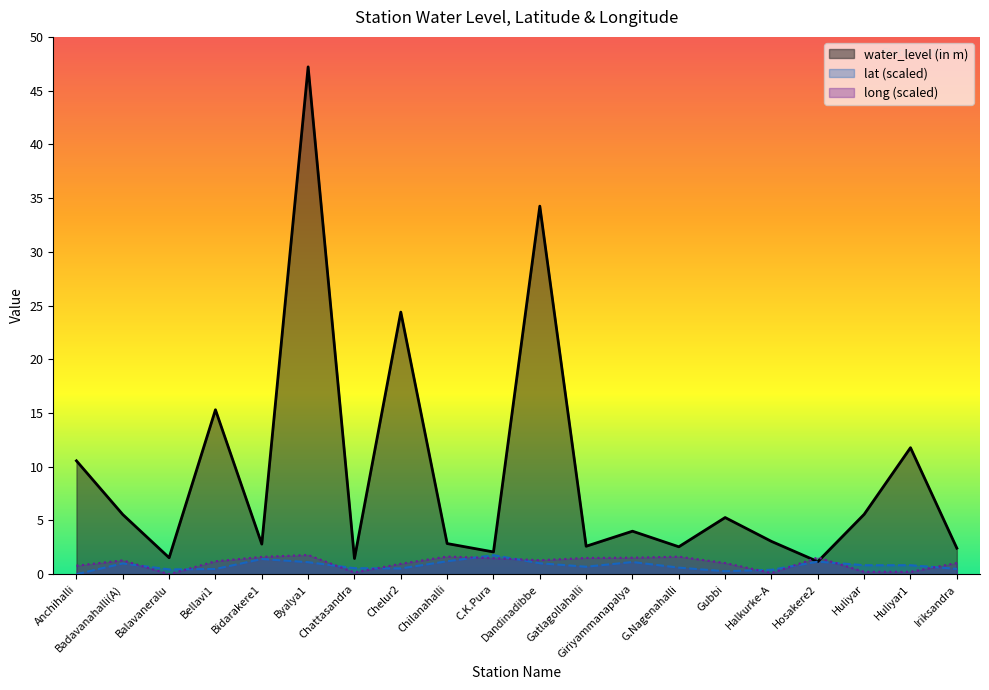

At which label is lat closest to 0?

Anchihalli